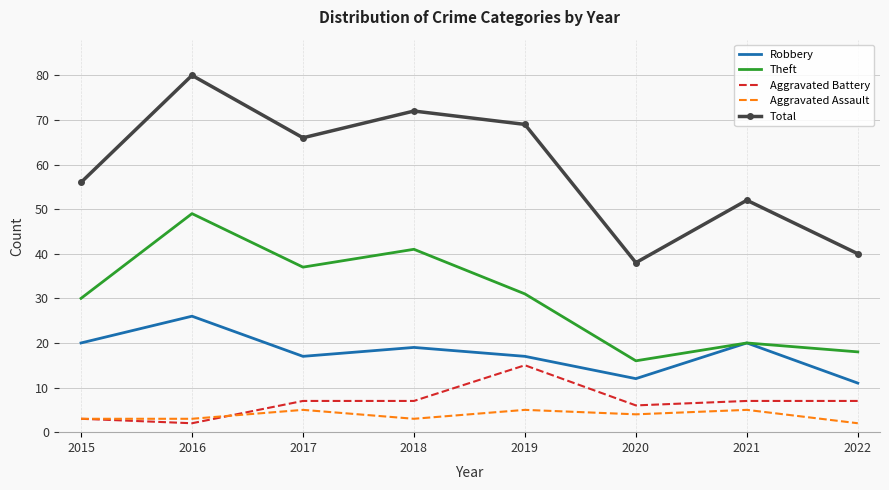

How many values in the Aggravated Assault series are below 4?

4